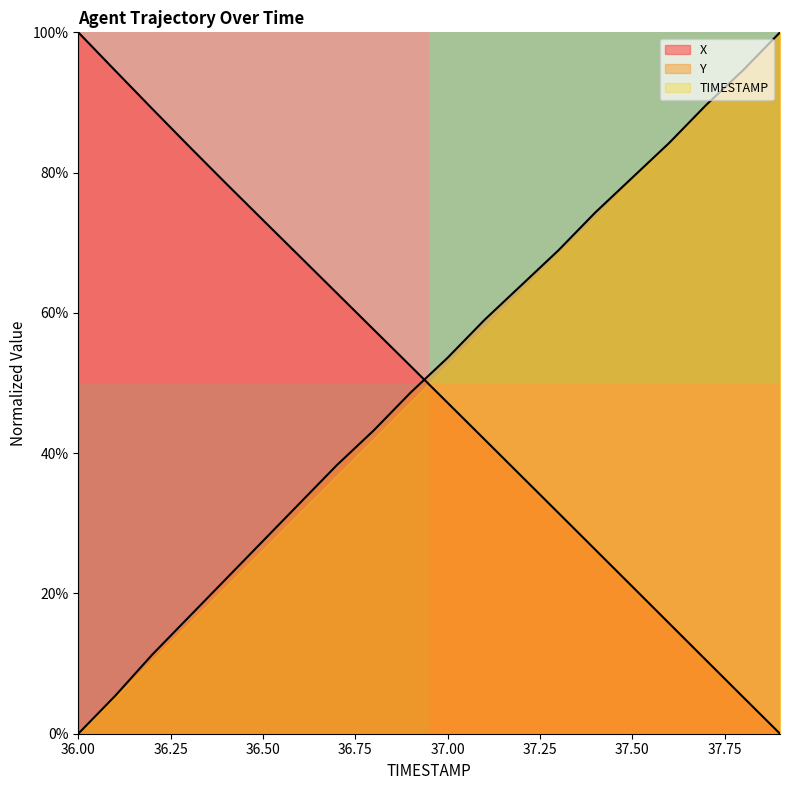

The value of row_0 at 36.00 is 1. True or false?

True